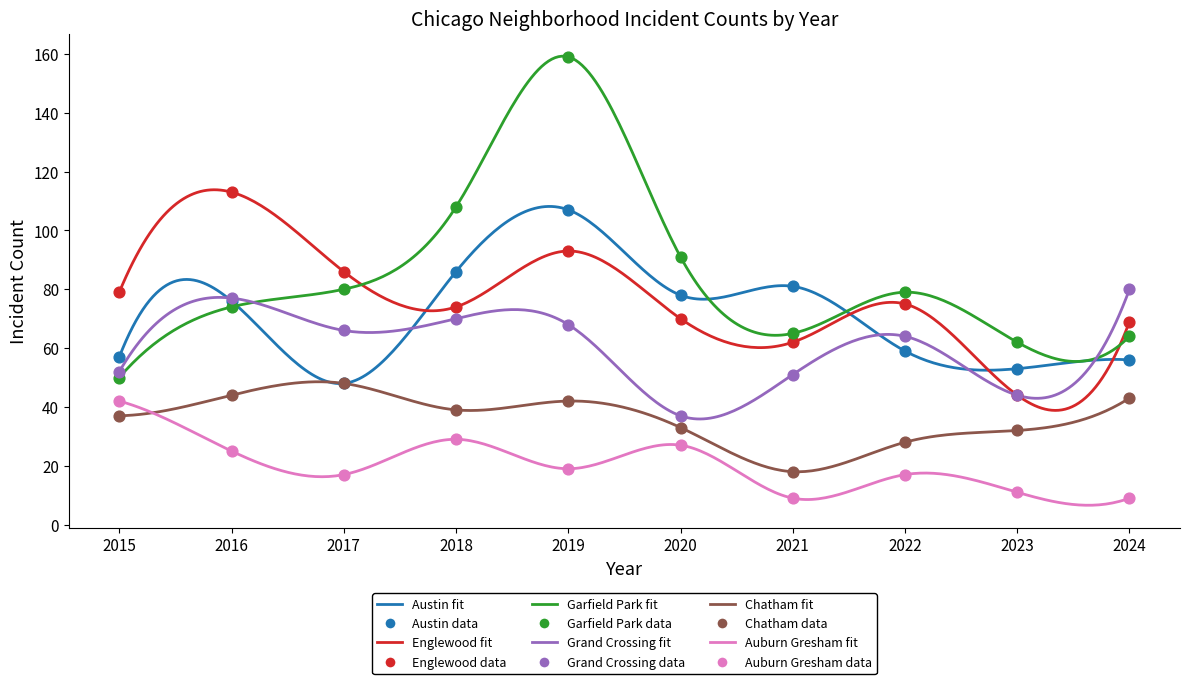

Which series reaches the maximum Y coordinate?

Garfield Park